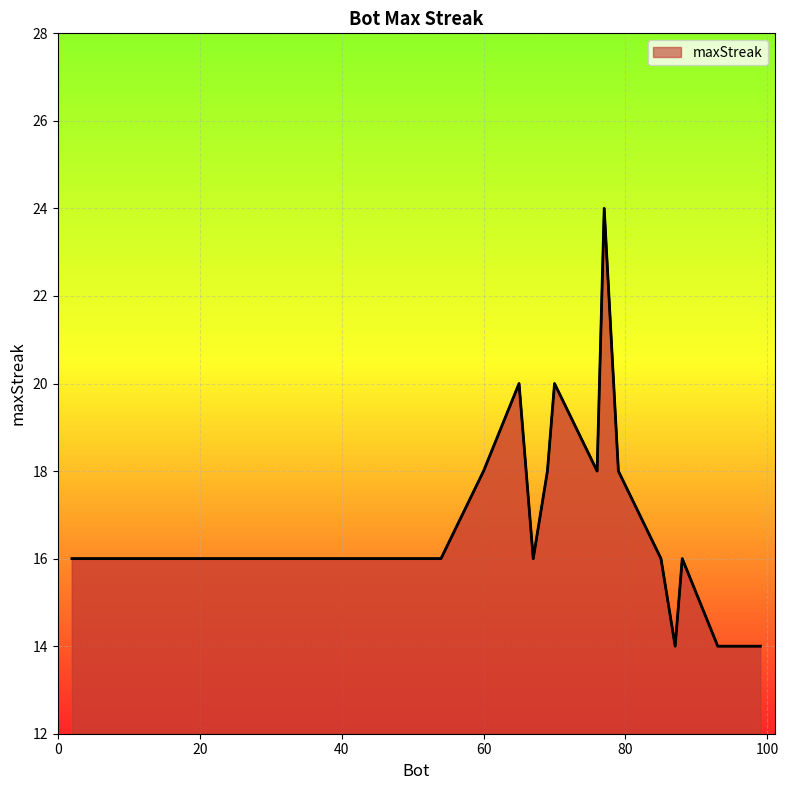

List the labels in order of value, smallest first.

99, 93, 87, 88, 85, 67, 54, 21, 20, 18, 15, 10, 2, 79, 76, 69, 60, 70, 65, 77